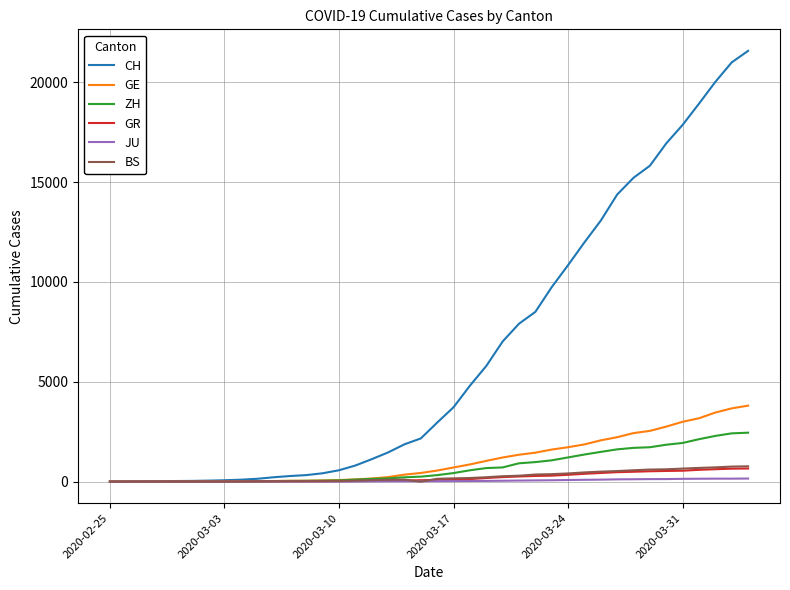

Which series has the largest range (max minus min)?

CH